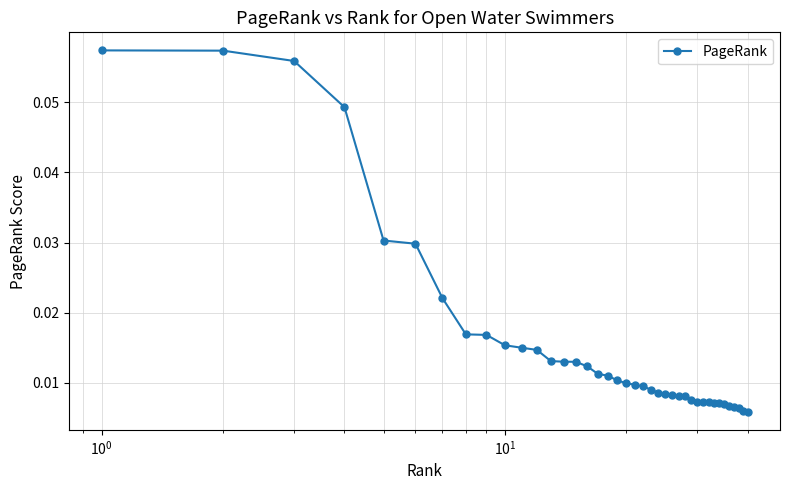

How many values are between 0 and 1?

40